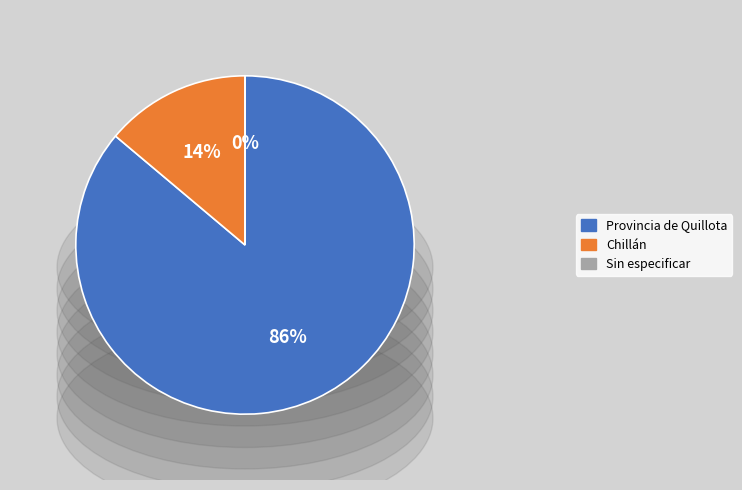

What is the change in value from Provincia de Quillota to Sin especificar?

-882